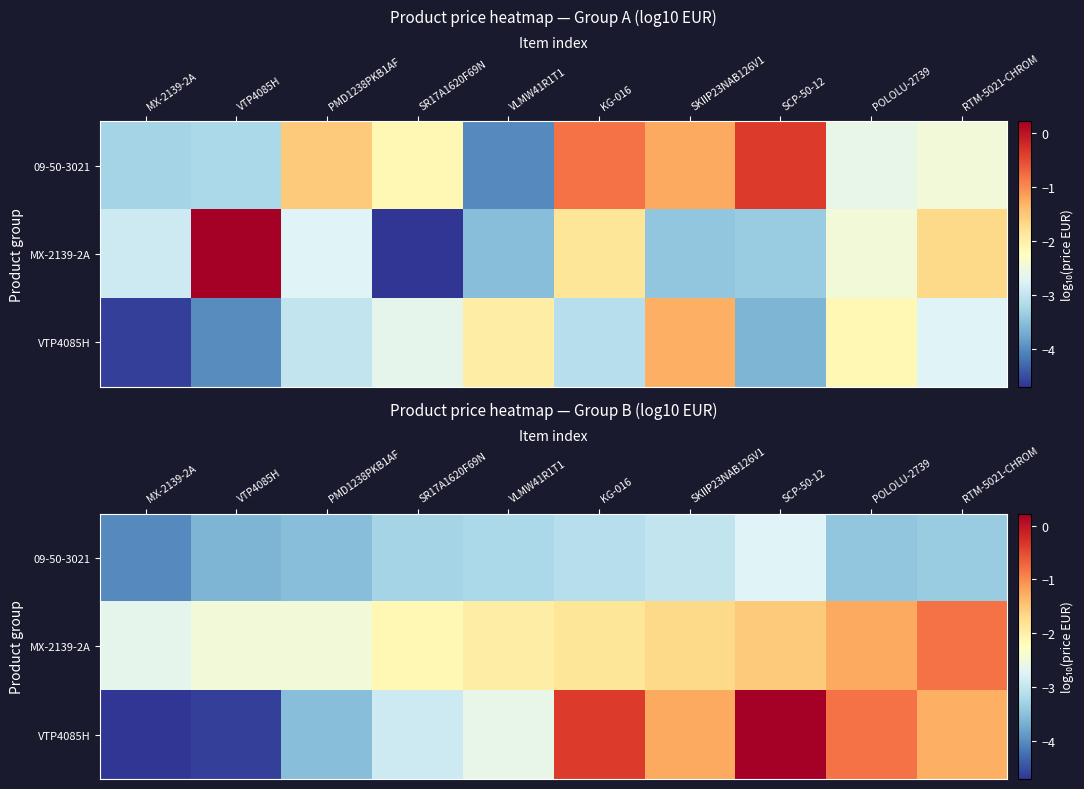

What is the approximate value of 09-50-3021 at SKIIP23NAB126V1?

-3.0